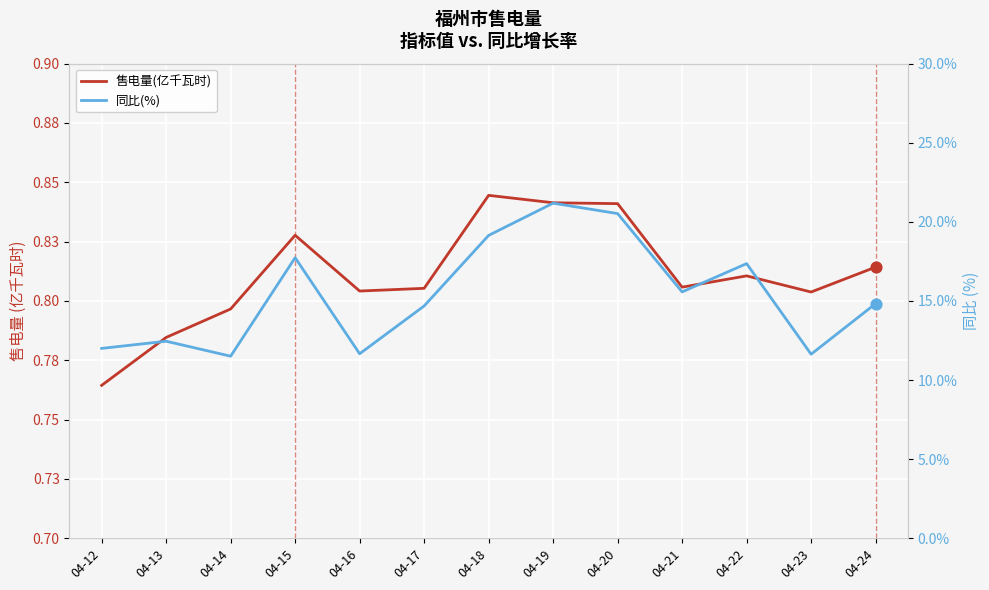

Is the value of 售电量(亿千瓦时) at 04-19 greater than the value of 同比(%) at 04-15?

No